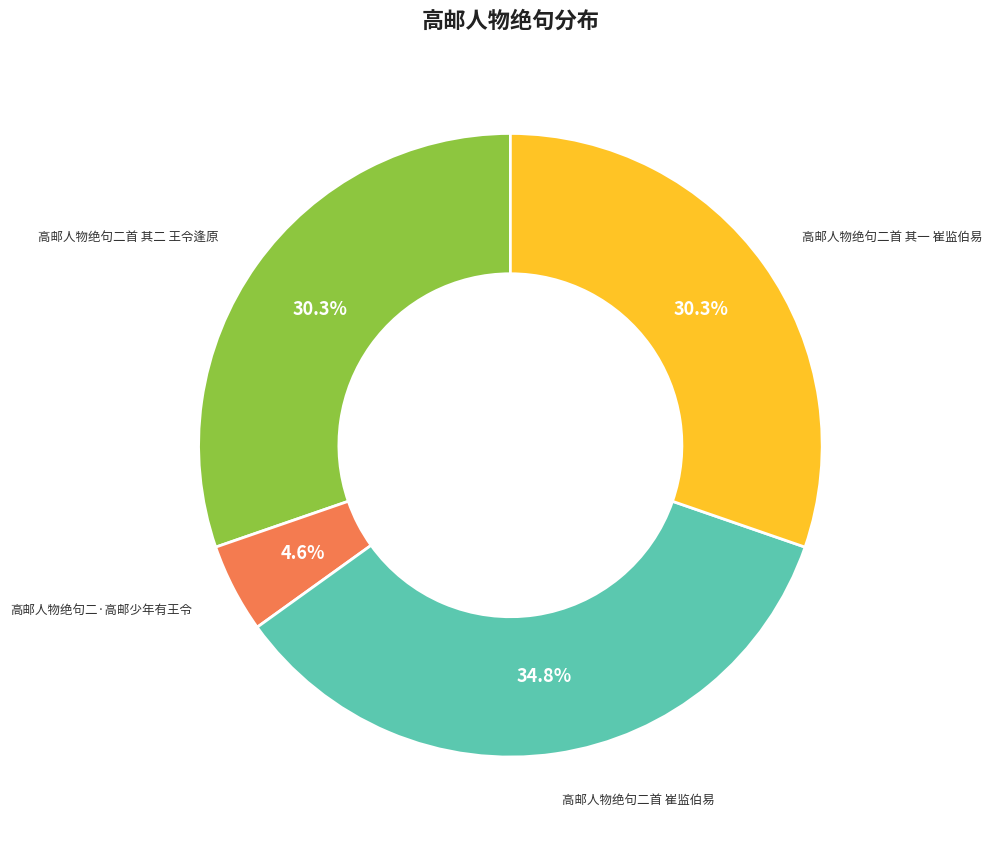

Does any single category account for the majority?

No